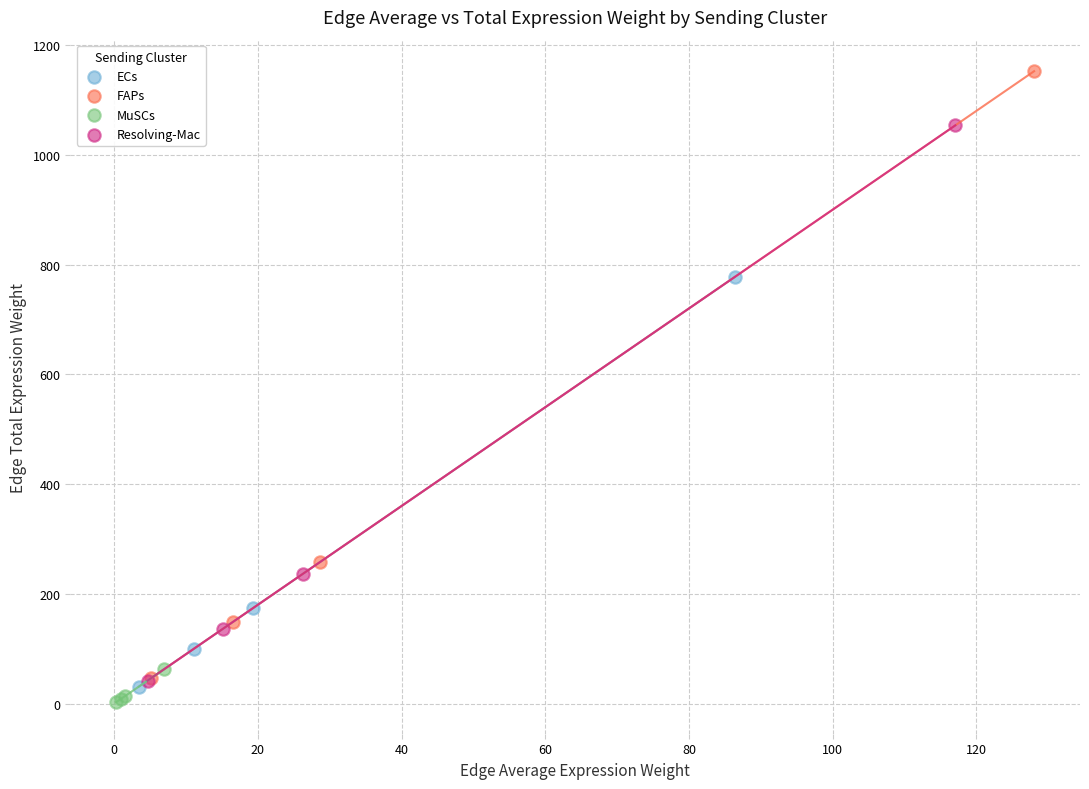

Which series has the largest Y range (max minus min)?

FAPs